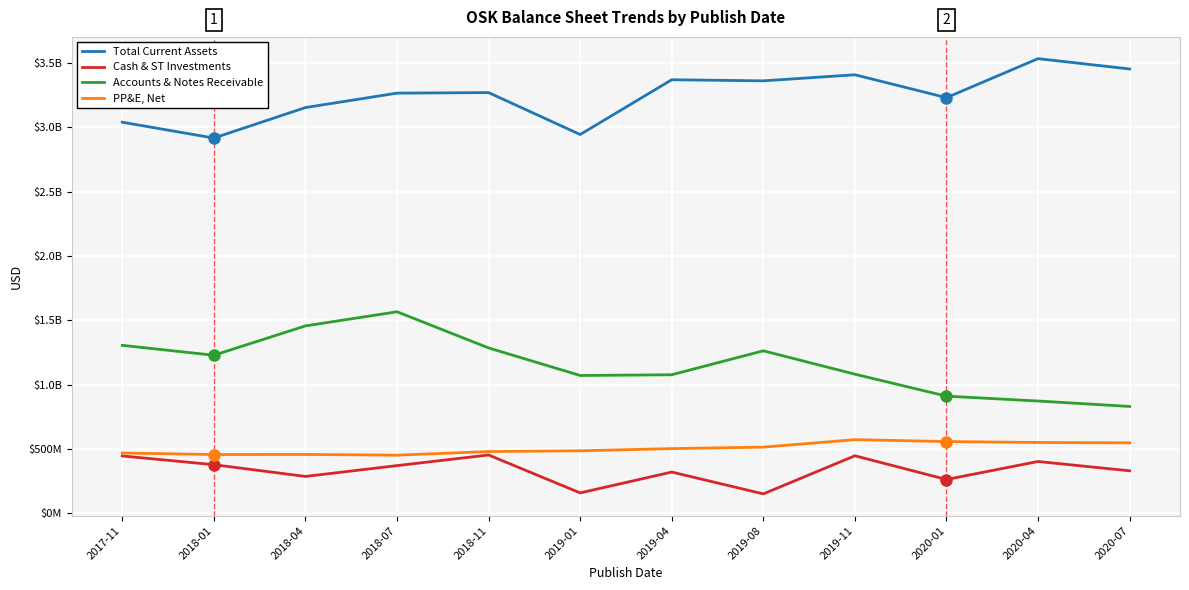

True or false: Cash & ST Investments and Total Current Assets cross at least once.

False